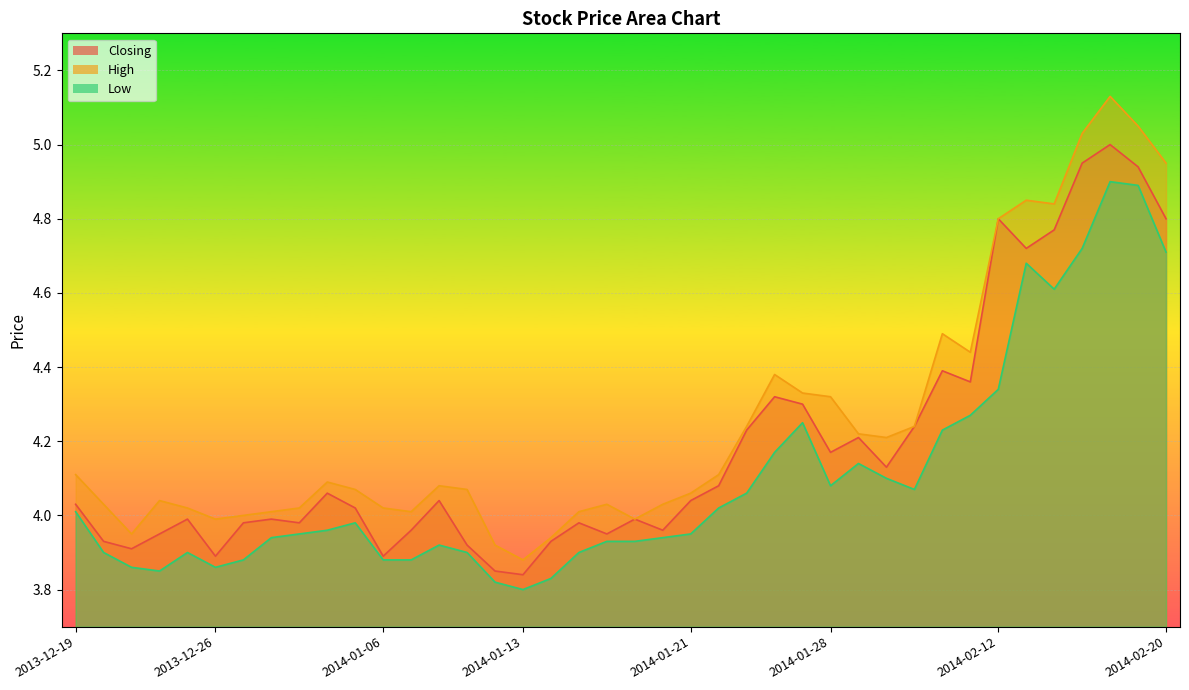

What is the label of the 34th point from the right?

2013-12-27